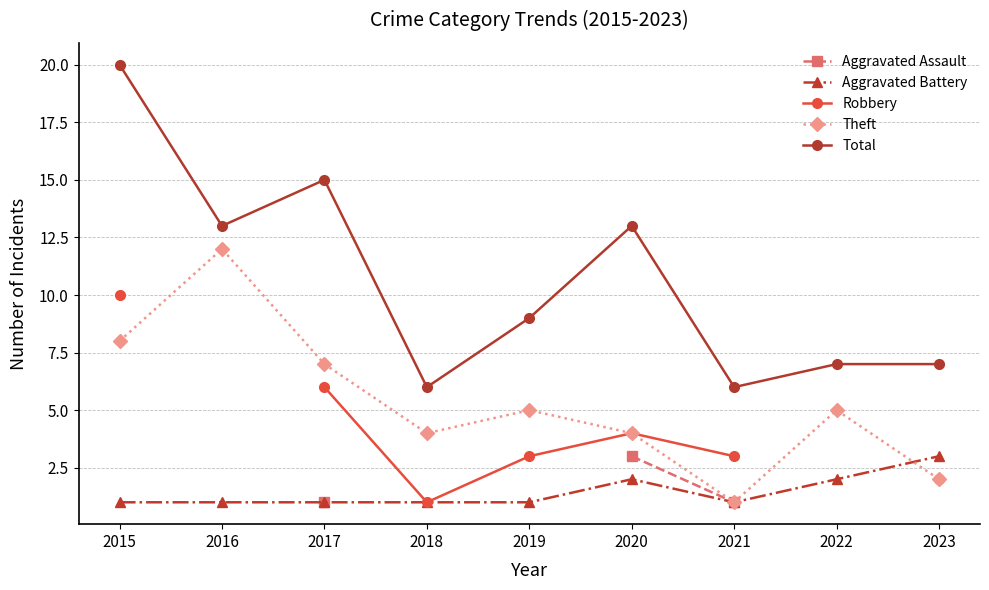

Which series has the largest range (max minus min)?

Total